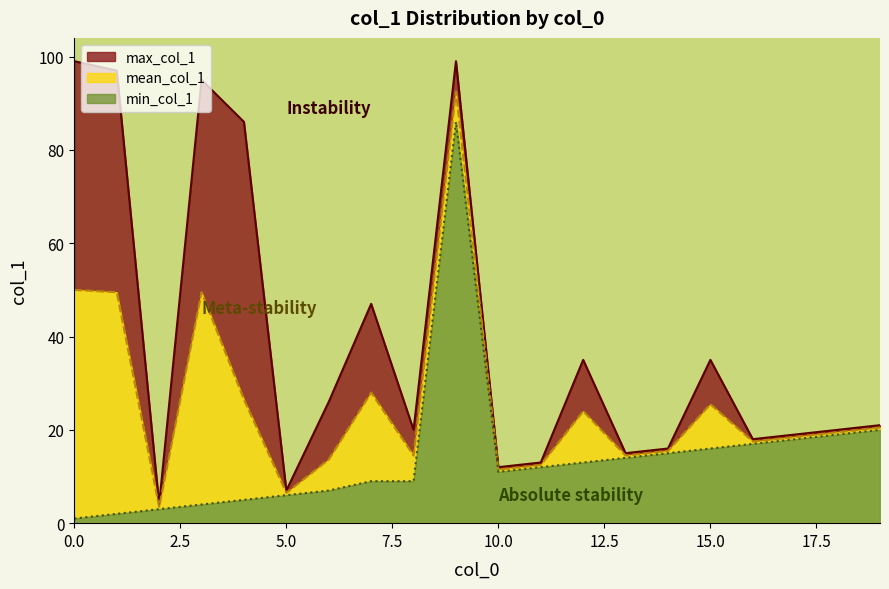

How many data points does each series have?

20